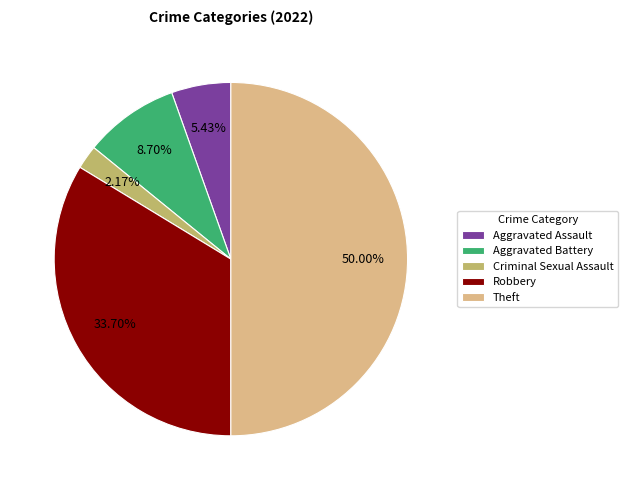

True or false: Theft accounts for 37% of the total.

False